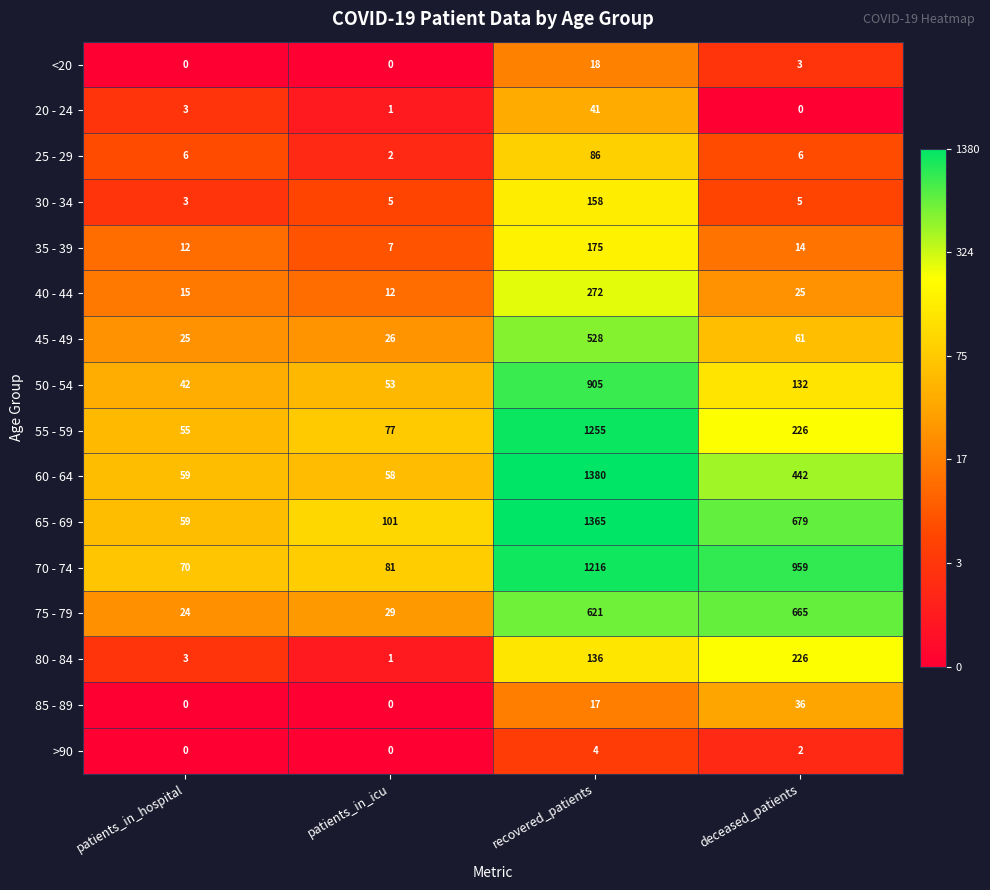

What is the difference between the second highest and second lowest values in the 65 - 69 series?

578